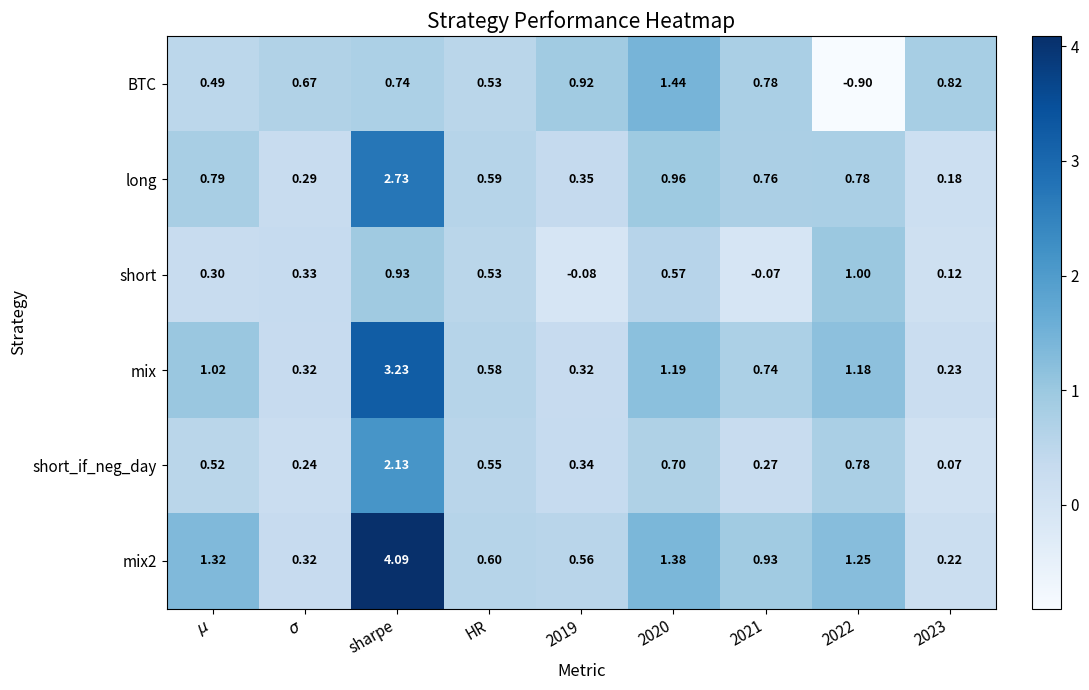

Which series has the largest total across all categories?

mix2